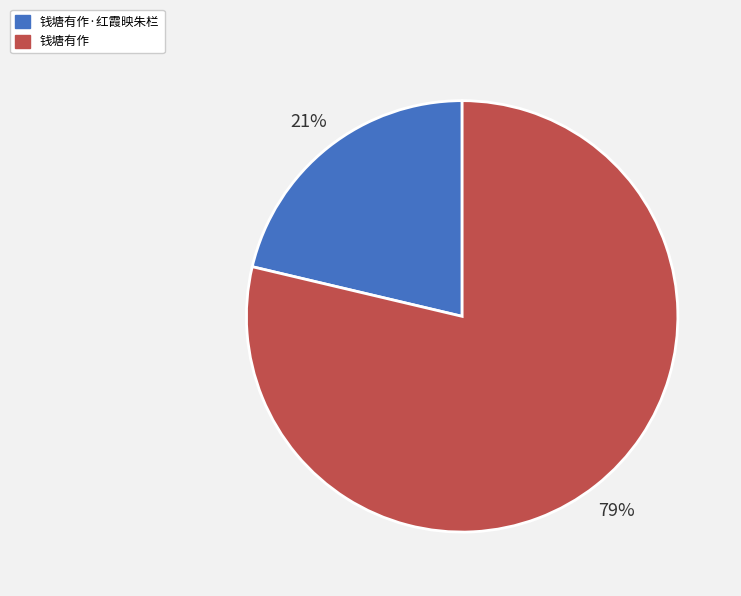

What is the smallest slice in the pie chart?

钱塘有作·红霞映朱栏